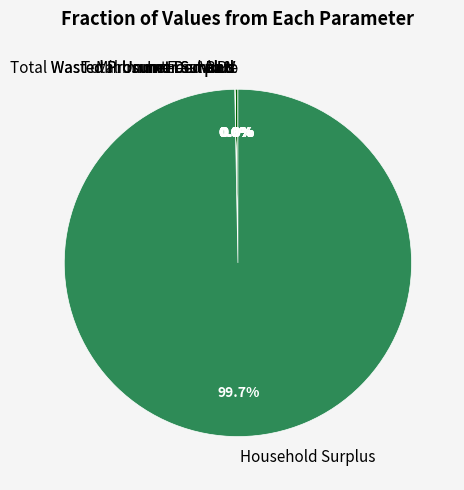

Which category has the biggest portion of the pie?

Household Surplus